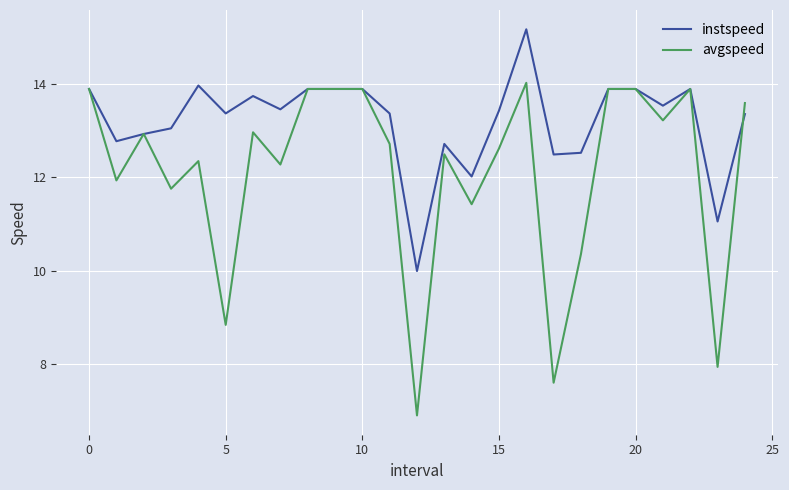

At how many categories does at least one series exceed 7?

25